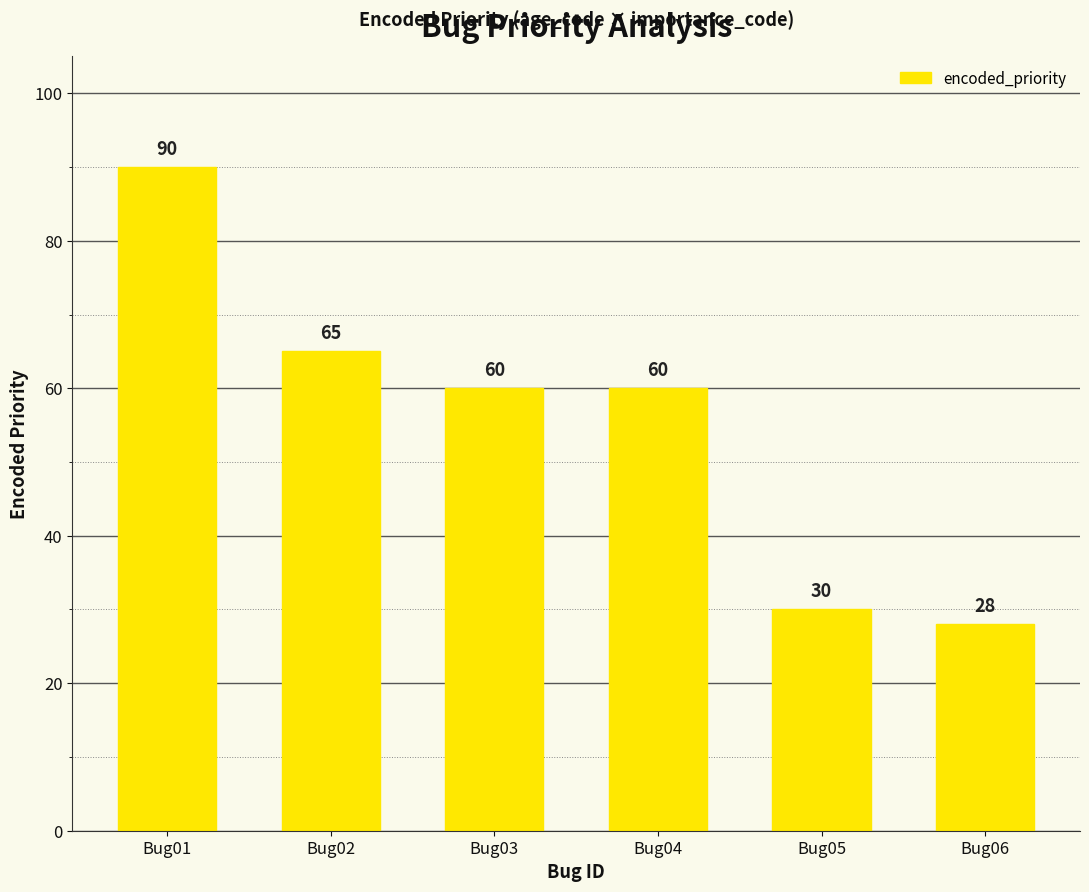

How many series are shown in this chart?

1